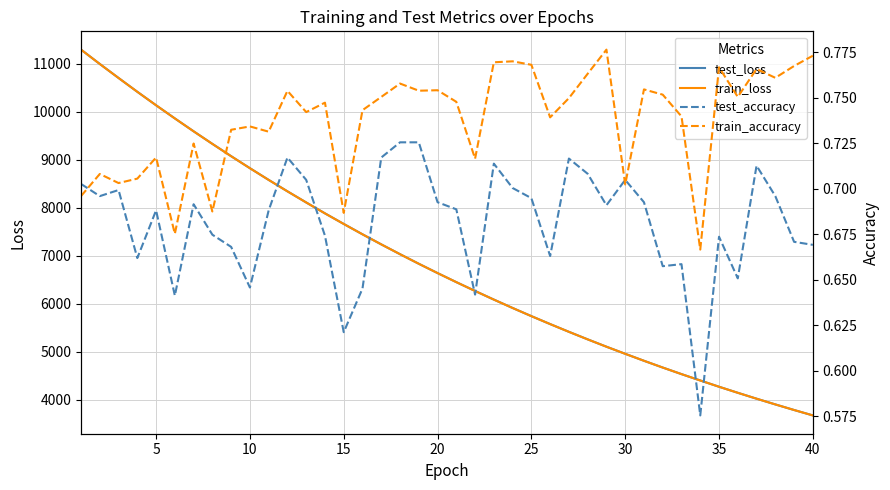

Reading left to right, transcribe all the data shown in this chart.

test_loss: 11298.1	10999.6	10707.6	10419.7	10138.8	9865.1	9596.4	9334.6	9078.0	8828.2	8583.9	8345.9	8114.0	7886.9	7666.6	7450.6	7240.7	7036.4	6837.0	6643.1	6454.2	6270.3	6090.5	5915.8	5745.8	5580.4	5419.0	5262.0	5109.0	4961.0	4815.8	4674.8	4538.0	4405.4	4274.8	4148.9	4026.0	3906.7	3790.3	3677.5
train_loss: 11298.3	10999.2	10707.1	10419.4	10138.9	9864.5	9596.0	9334.1	9077.6	8827.7	8583.6	8345.5	8113.7	7886.4	7666.0	7450.2	7240.4	7036.0	6836.7	6642.7	6453.8	6269.8	6090.1	5915.4	5745.5	5580.0	5418.8	5261.6	5108.6	4960.8	4815.5	4674.5	4537.6	4404.9	4274.5	4148.5	4025.7	3906.4	3790.0	3677.1
test_accuracy: 0.7	0.7	0.7	0.7	0.7	0.6	0.7	0.7	0.7	0.6	0.7	0.7	0.7	0.7	0.6	0.6	0.7	0.7	0.7	0.7	0.7	0.6	0.7	0.7	0.7	0.7	0.7	0.7	0.7	0.7	0.7	0.7	0.7	0.6	0.7	0.7	0.7	0.7	0.7	0.7
train_accuracy: 0.7	0.7	0.7	0.7	0.7	0.7	0.7	0.7	0.7	0.7	0.7	0.8	0.7	0.7	0.7	0.7	0.8	0.8	0.8	0.8	0.7	0.7	0.8	0.8	0.8	0.7	0.7	0.8	0.8	0.7	0.8	0.8	0.7	0.7	0.8	0.8	0.8	0.8	0.8	0.8